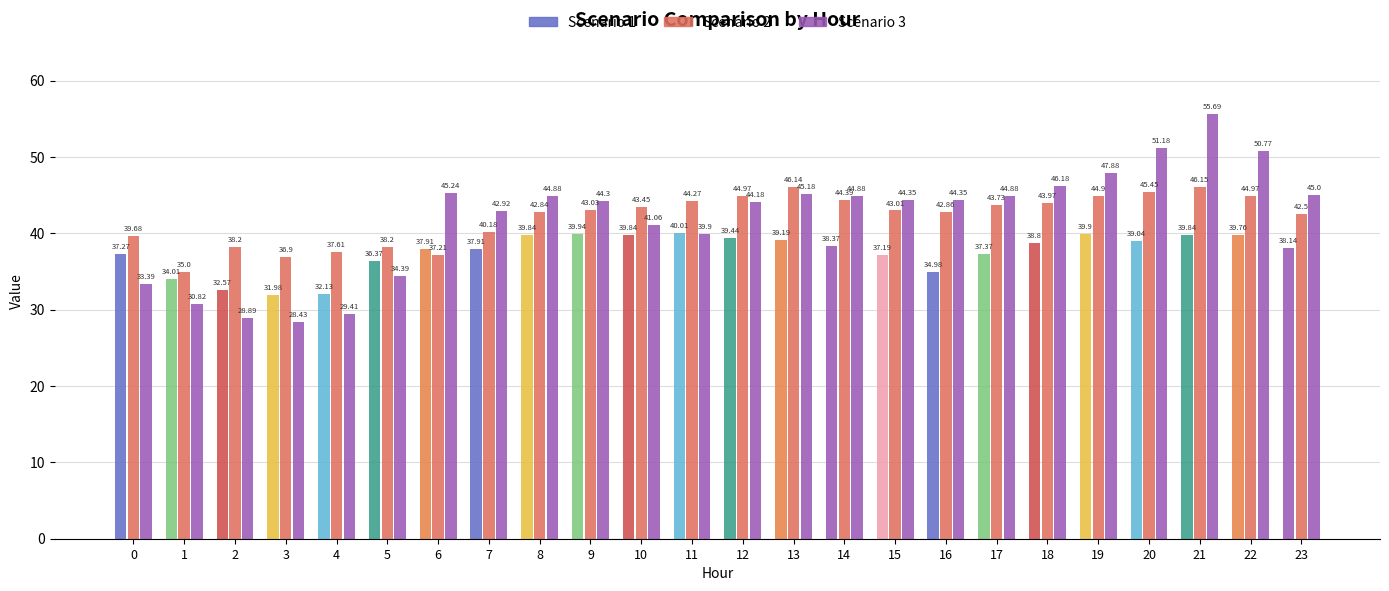

Count the number of categories in the chart.

24